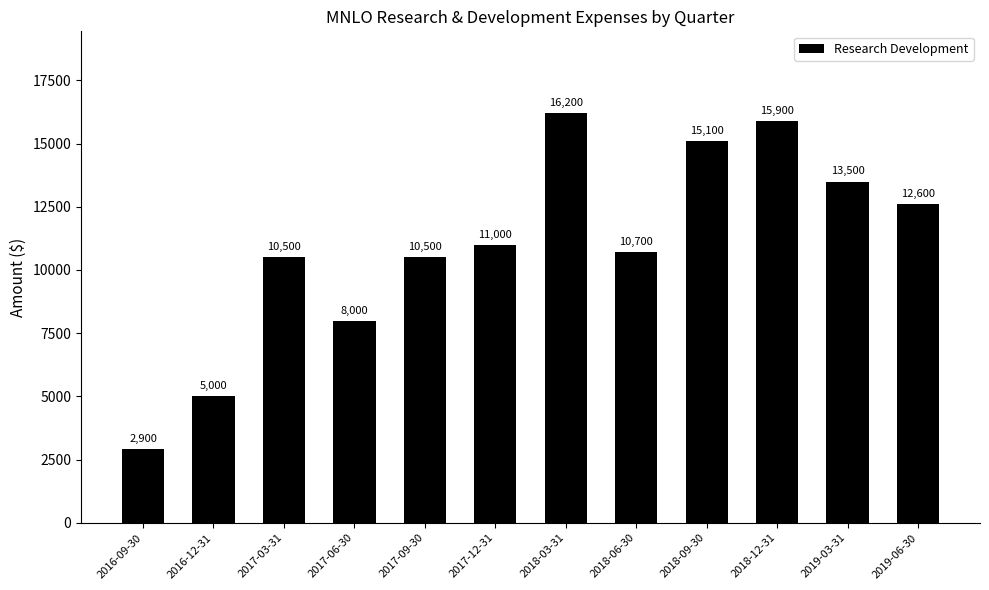

Reading left to right, list all the values displayed in this chart.

2016-09-30=2900	2016-12-31=5000	2017-03-31=10500	2017-06-30=8000	2017-09-30=10500	2017-12-31=11000	2018-03-31=16200	2018-06-30=10700	2018-09-30=15100	2018-12-31=15900	2019-03-31=13500	2019-06-30=12600